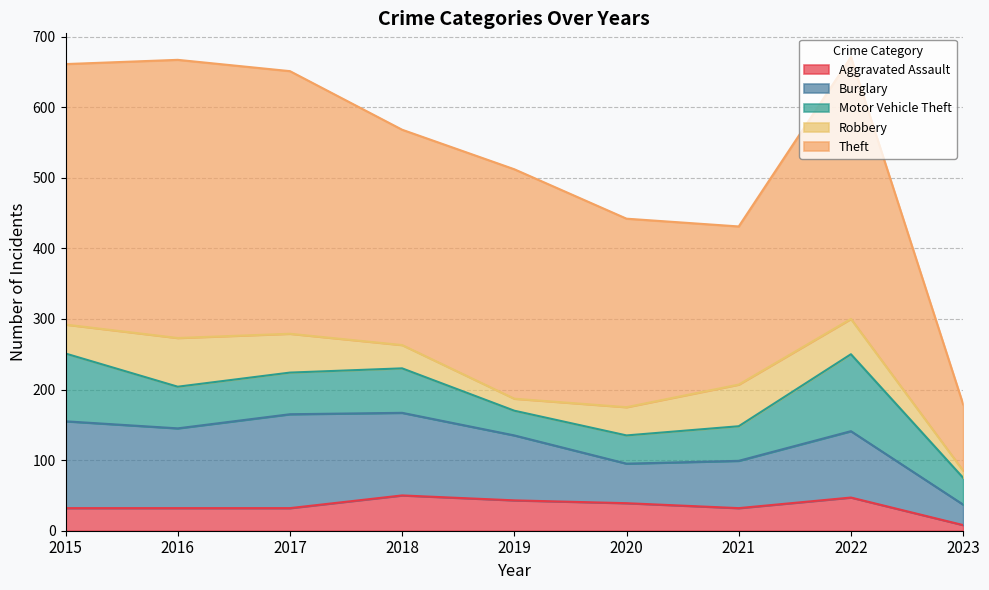

True or false: Theft and Motor Vehicle Theft cross at least once.

False